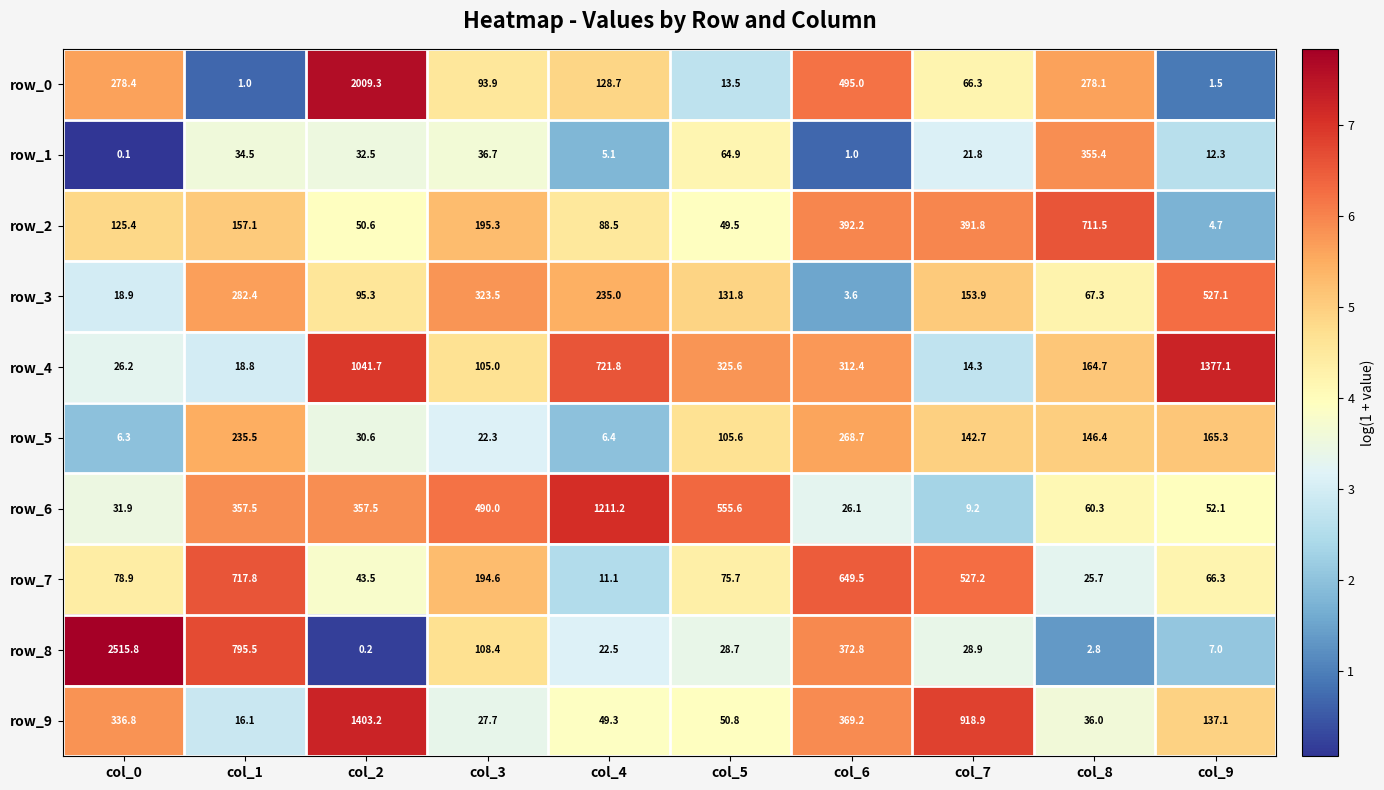

How many series are shown in this chart?

10